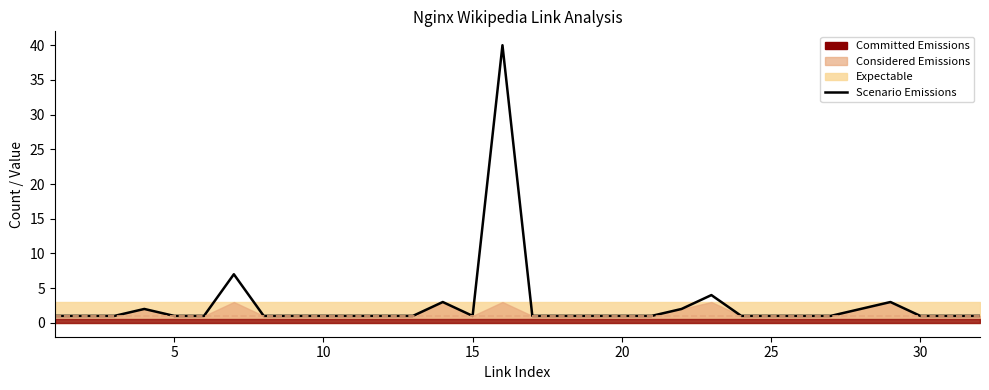

Reading left to right, what are all the values shown in this chart?

1	1	1	2	1	1	7	1	1	1	1	1	1	3	1	40	1	1	1	1	1	2	4	1	1	1	1	2	3	1	1	1